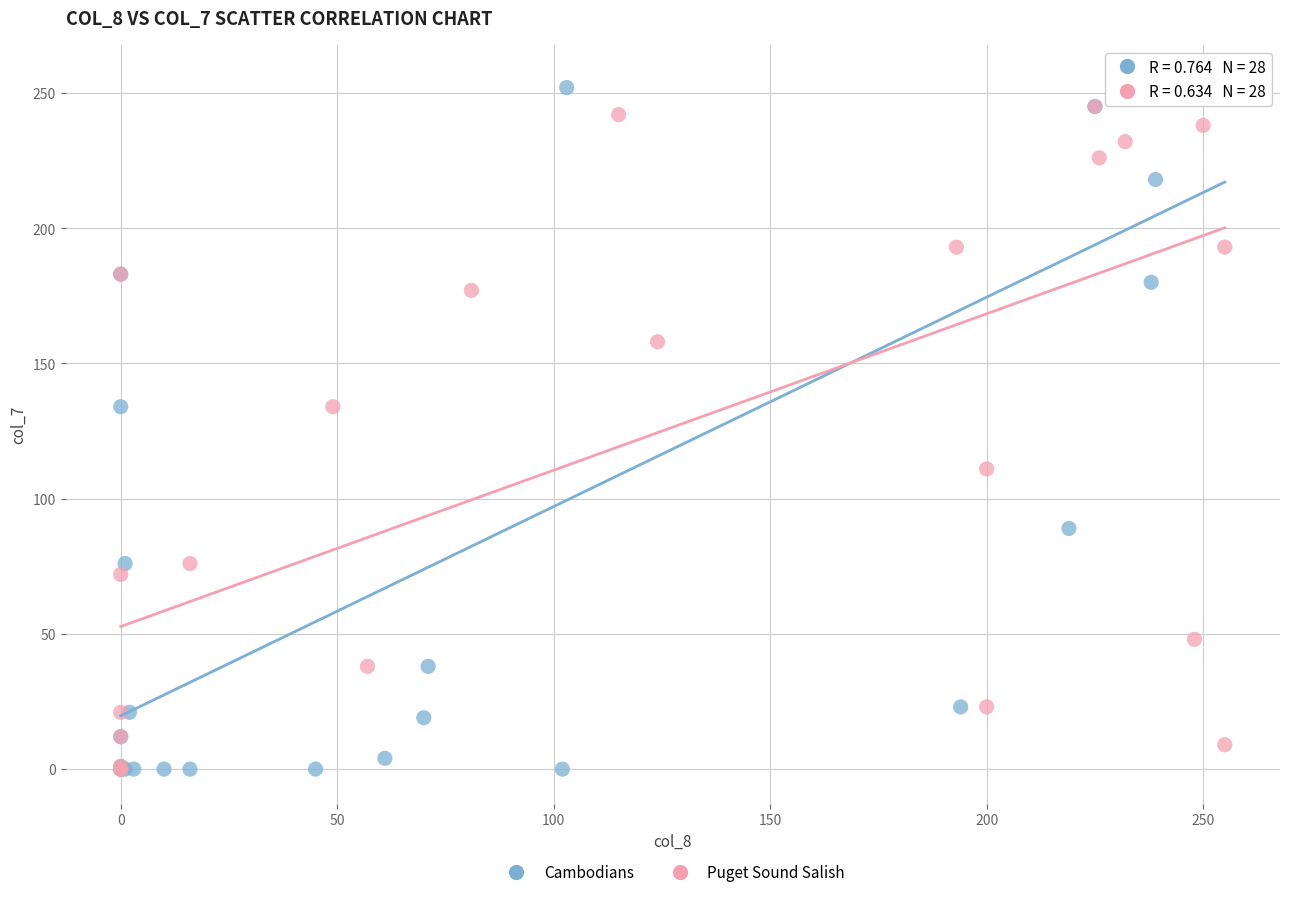

What are all the series names shown in the legend?

Cambodians, Puget Sound Salish